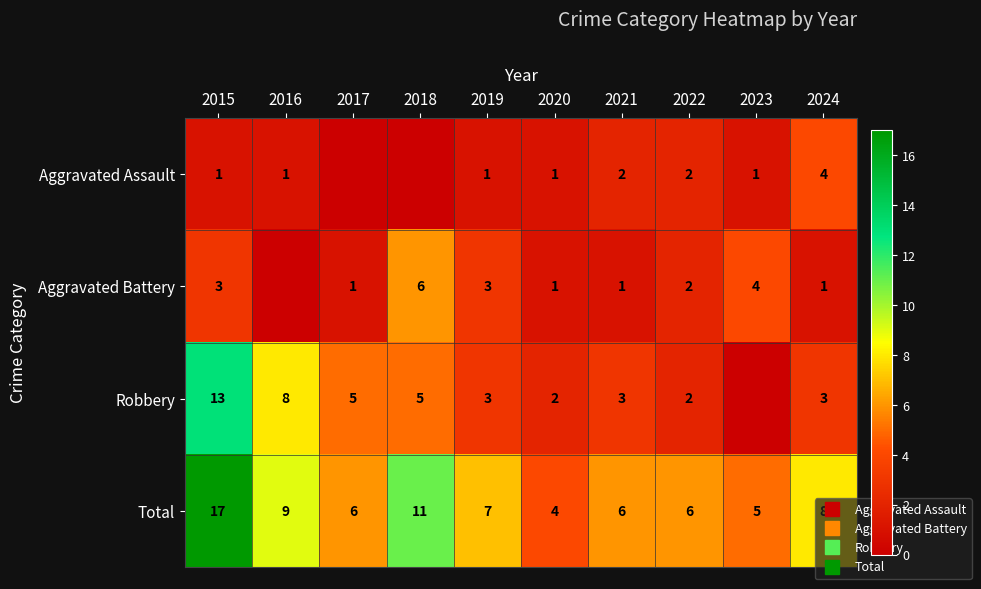

At how many categories does at least one series exceed 7?

4